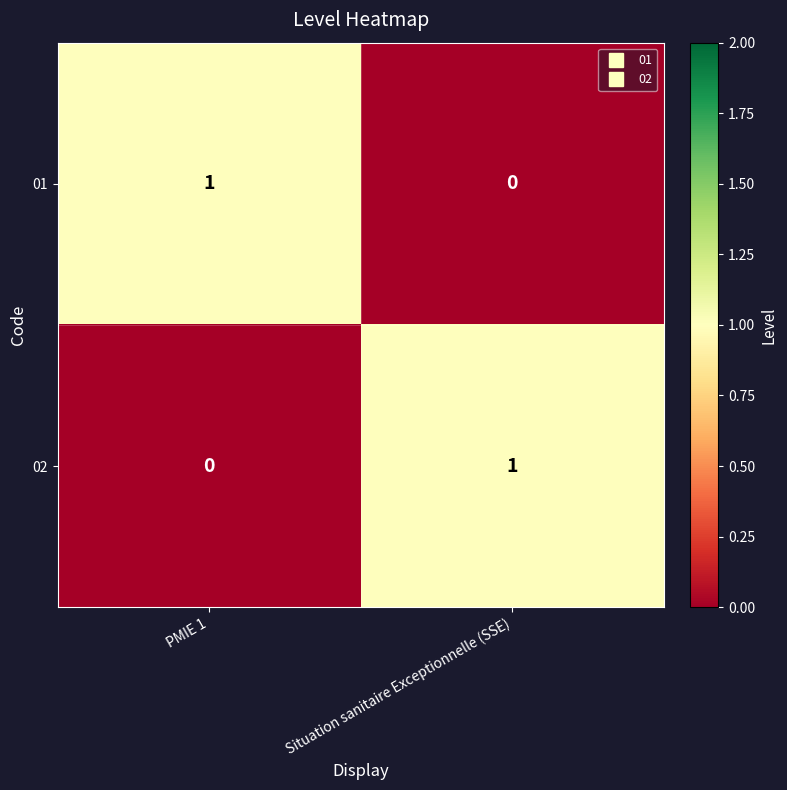

The 02 series shows 1 at Situation sanitaire Exceptionnelle (SSE). True or false?

True